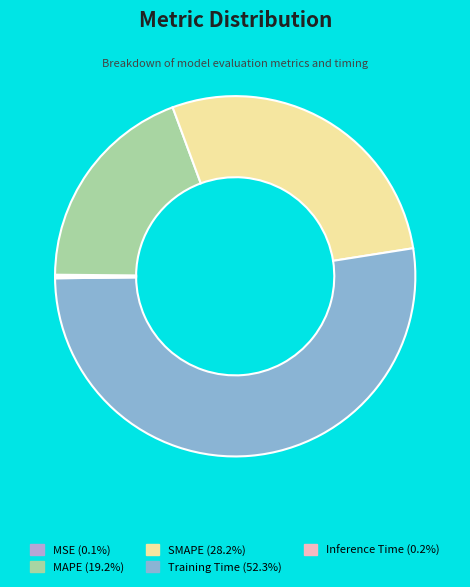

Does any single category account for the majority?

Yes